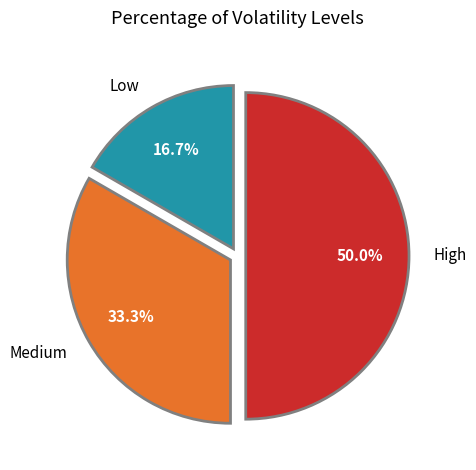

Count the number of slices in the pie.

3